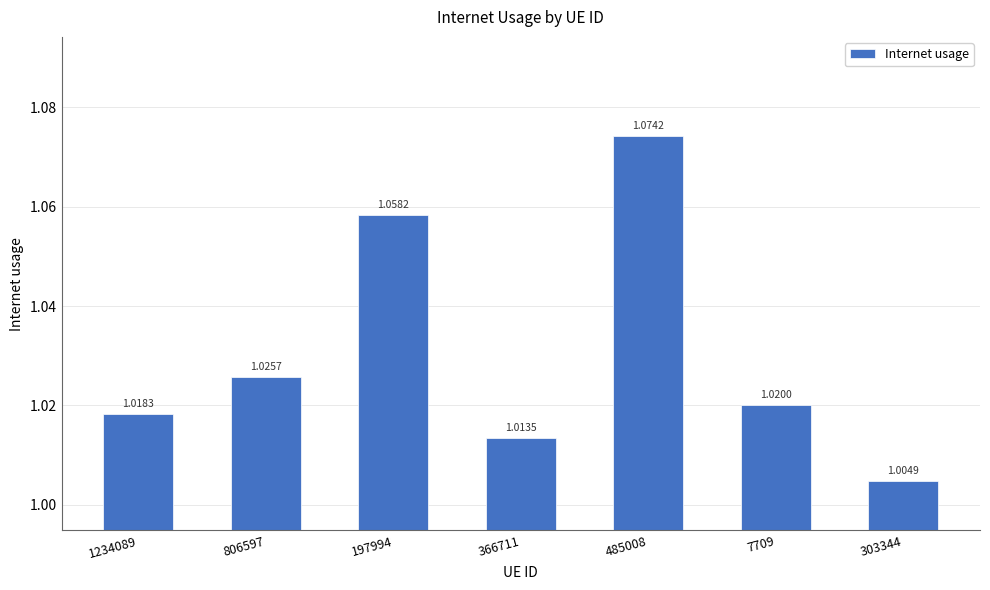

What is the label of the 5th bar from the left?

485008